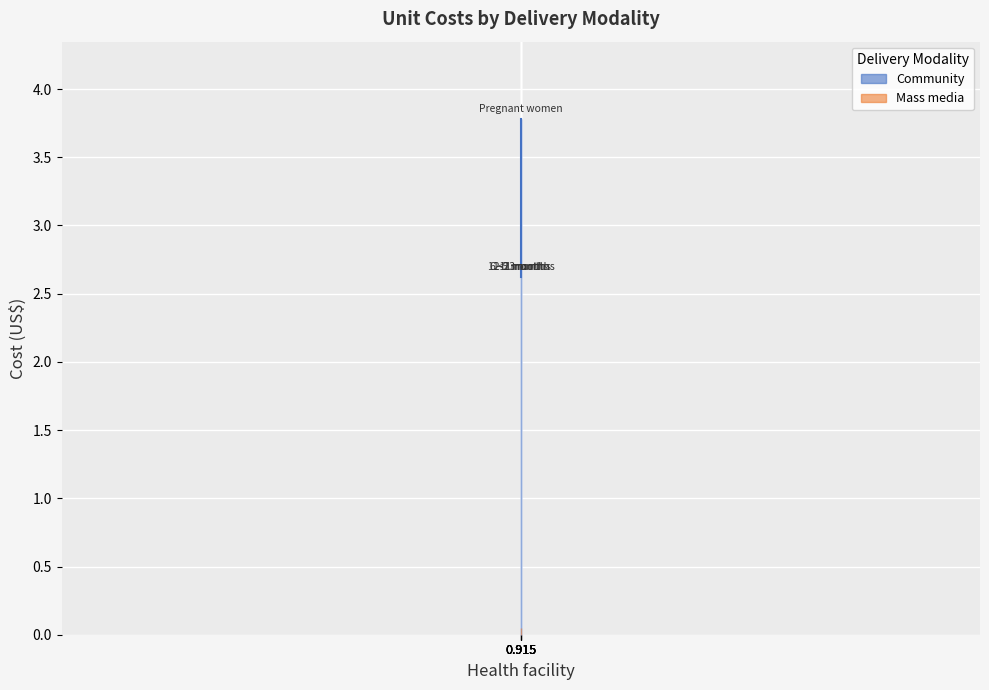

Reading right to left, what are all the values shown in this chart?

2.6	2.6	2.6	2.6	3.8